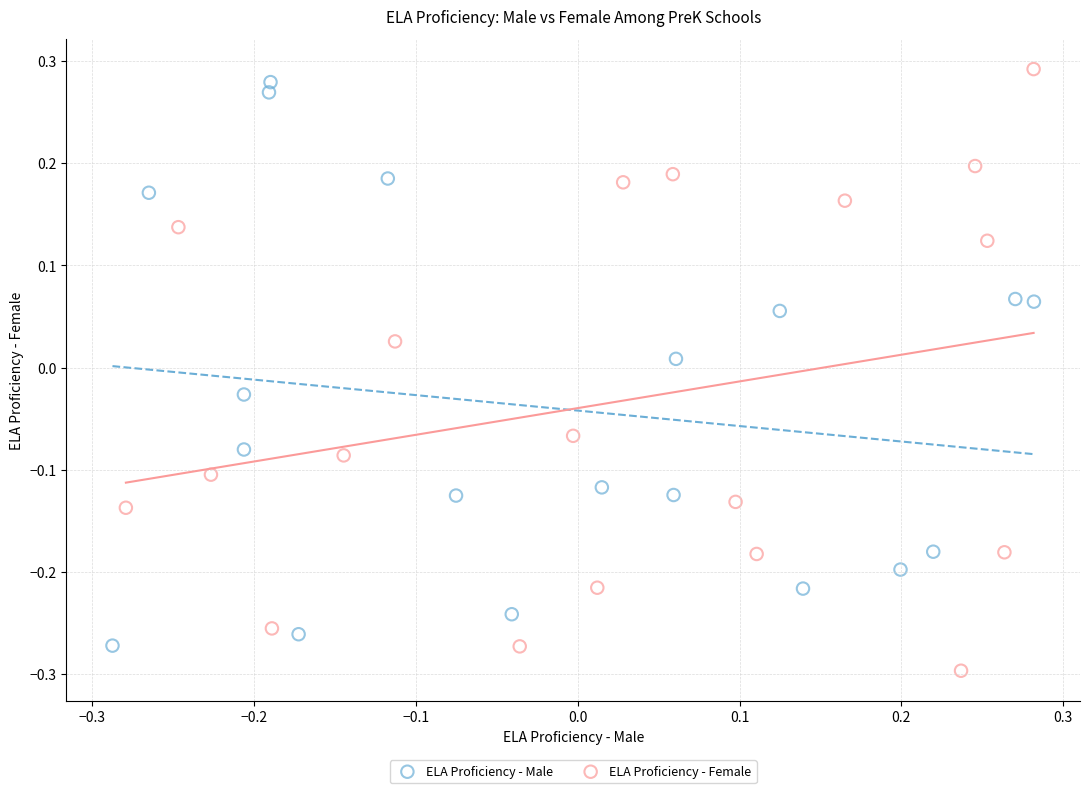

Which series has the widest spread of Y values?

ELA Proficiency - Female